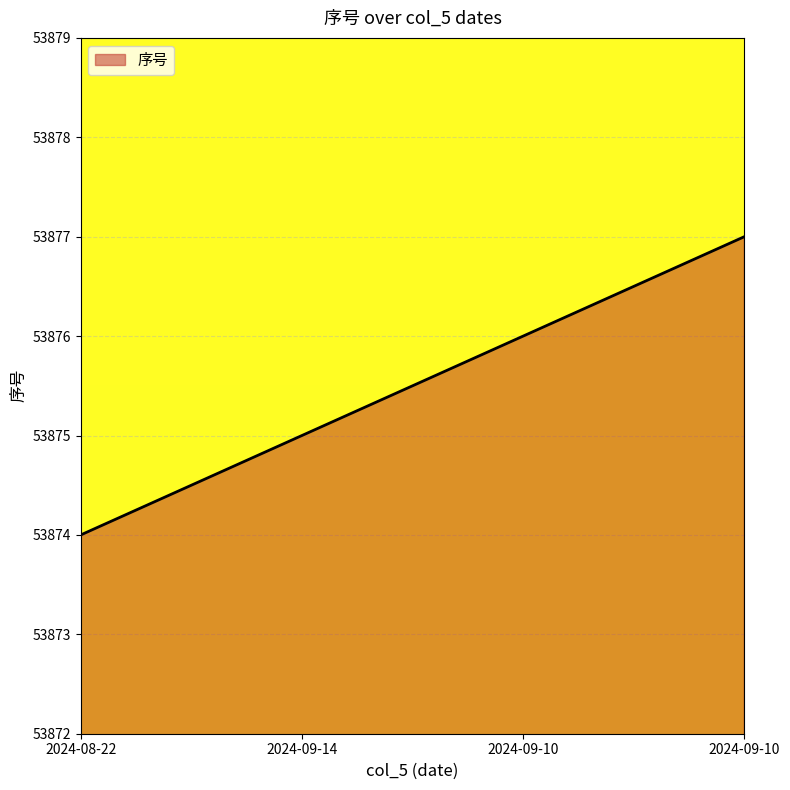

Rank the categories by value from highest to lowest.

2024-09-10, 2024-09-10, 2024-09-14, 2024-08-22